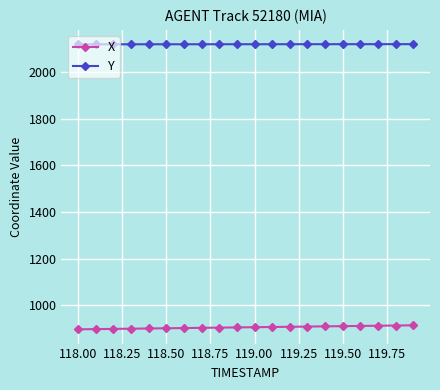

Count the number of categories in the chart.

20